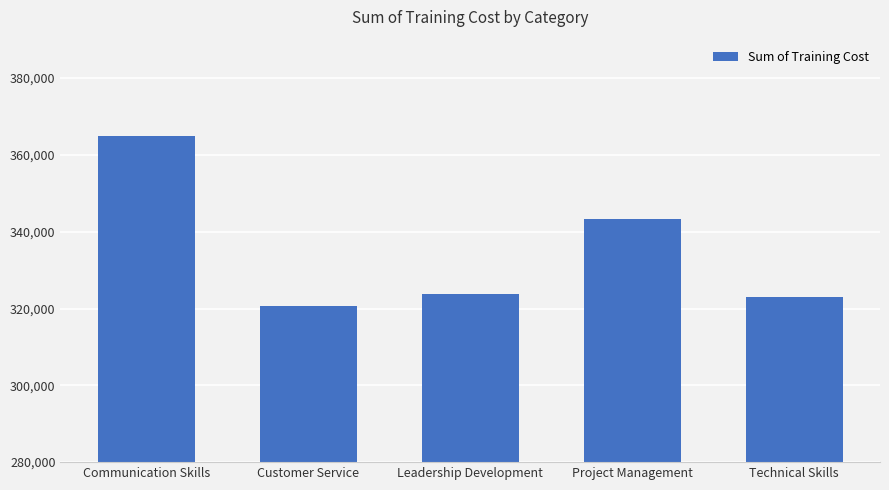

What is the difference between the second highest and minimum values?

22738.1